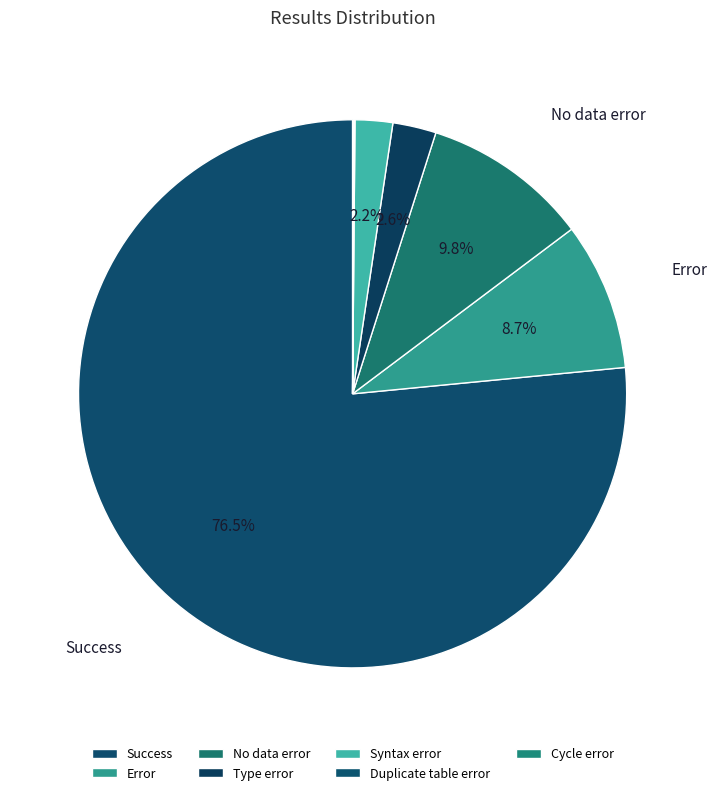

What is the smallest slice in the pie chart?

Duplicate table error